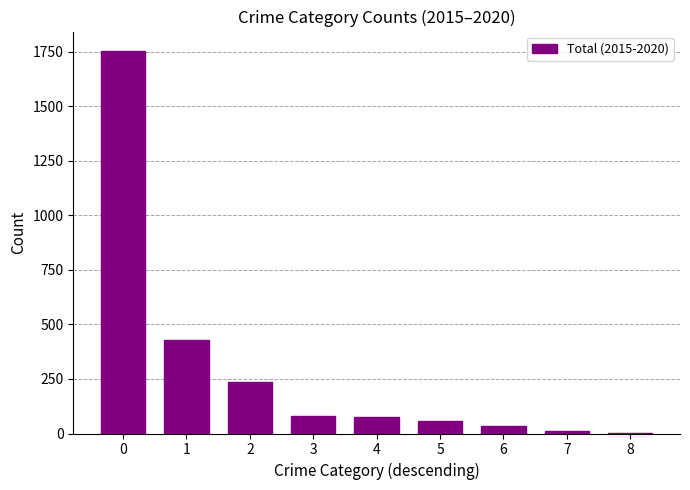

What is the difference between the values at 7 and 3?

68